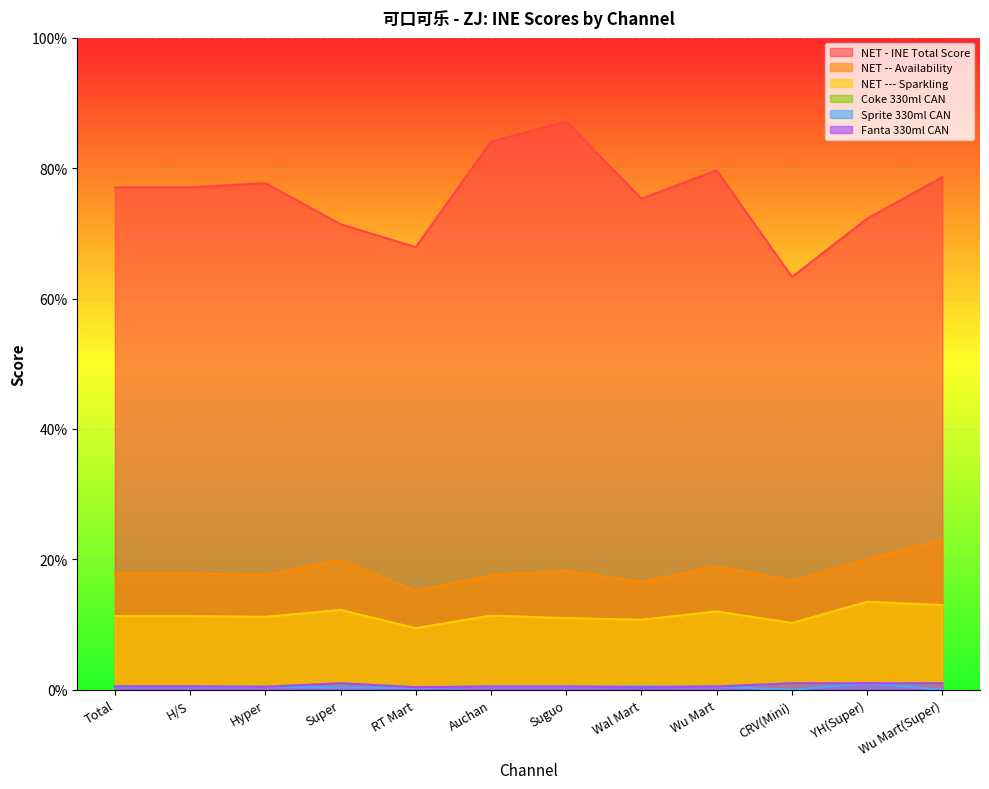

At which label does NET - INE Total Score first exceed 77?

Total